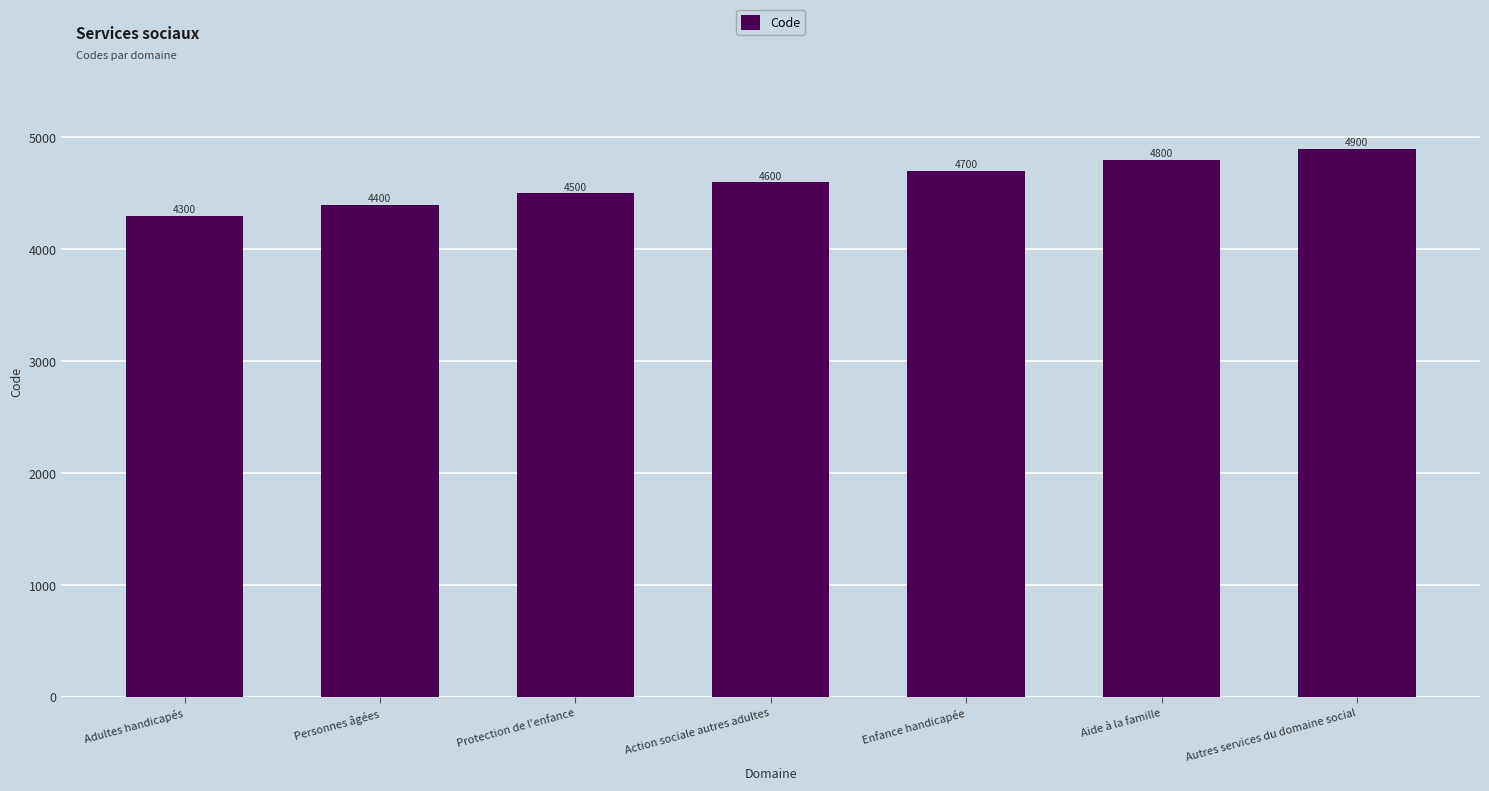

What is the ratio of the value at Protection de l'enfance to the value at Aide à la famille?

0.9